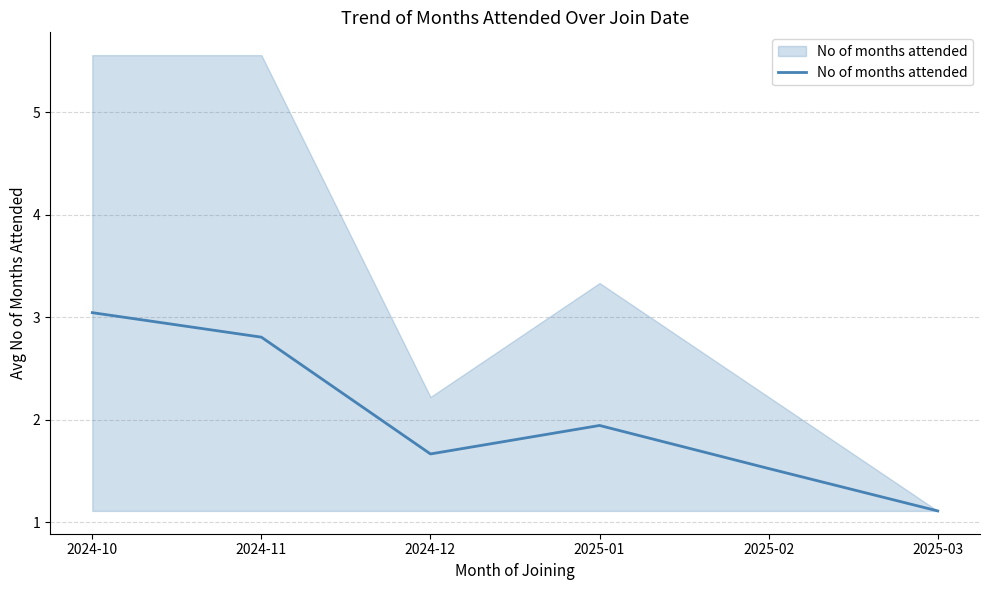

What is the value of the 4th point from the left?

1.9